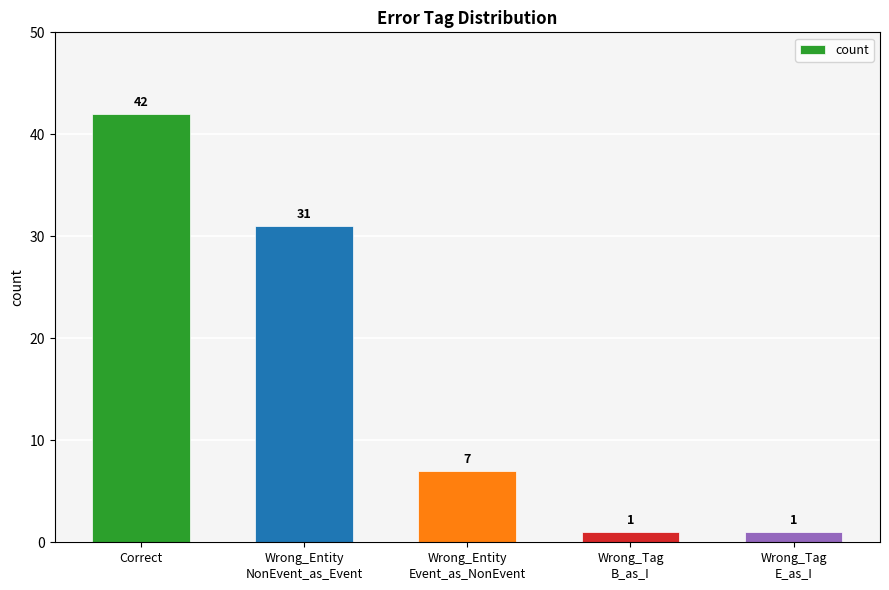

What position from the right is Correct?

5